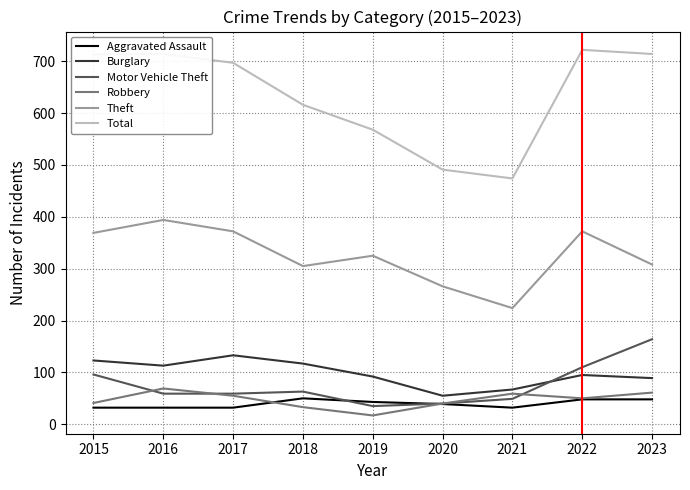

What is the approximate value of Total at 2015?

713